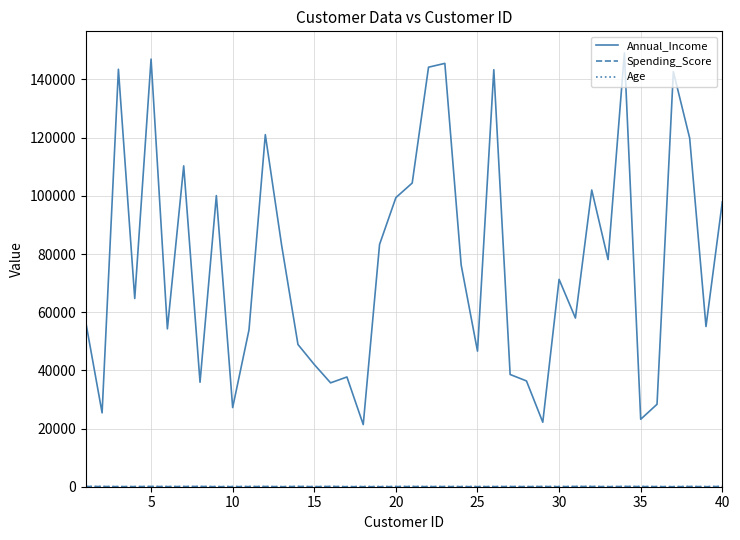

Which series has the largest total across all categories?

Annual_Income